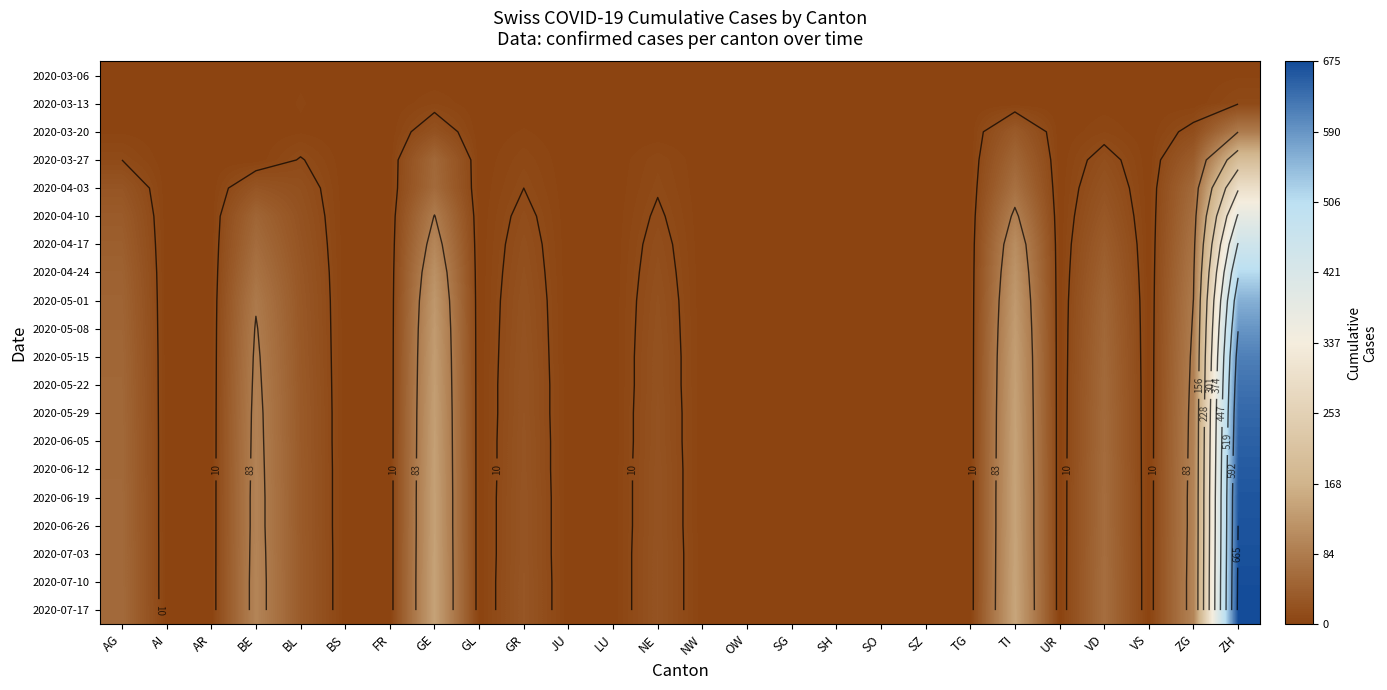

How many positive values does the 2020-04-10 series have?

10